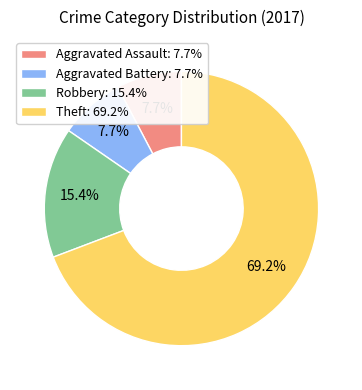

What portion of the pie excludes Theft?

30.8%